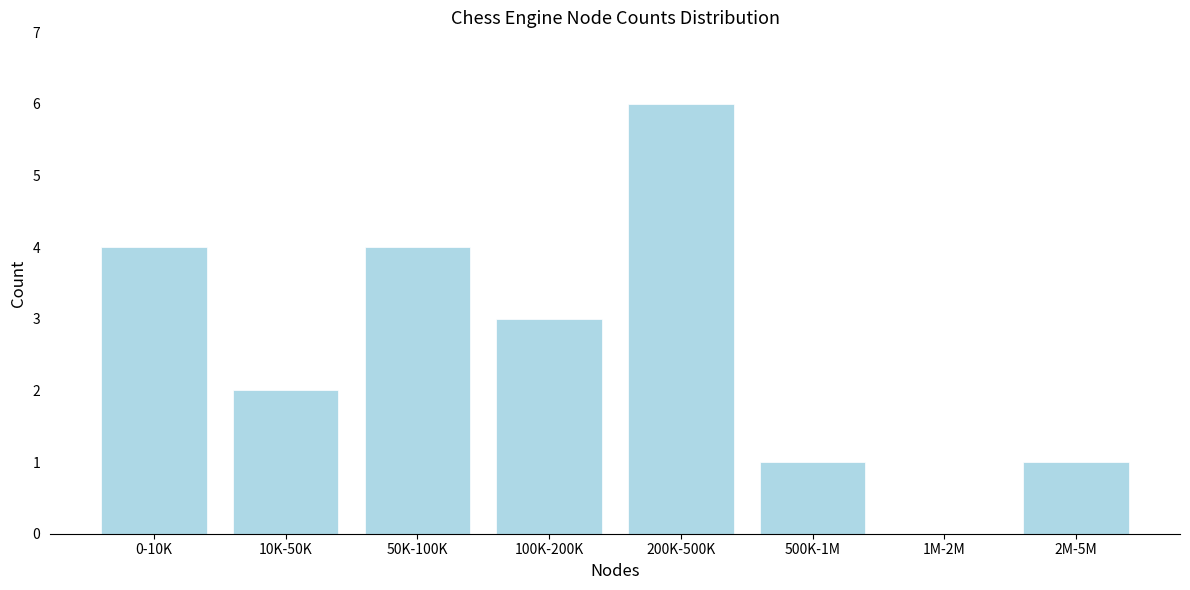

Reading left to right, transcribe all the data shown in this chart.

0-10K=4	10K-50K=2	50K-100K=4	100K-200K=3	200K-500K=6	500K-1M=1	1M-2M=0	2M-5M=1